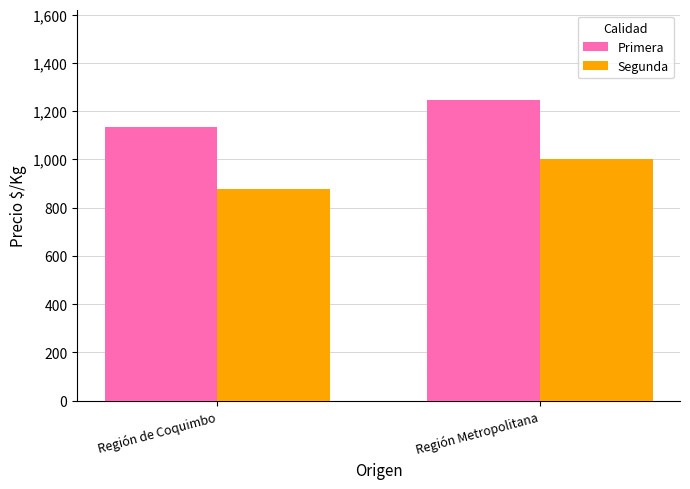

What is the value of the Primera bar at the 2nd from the left?

1244